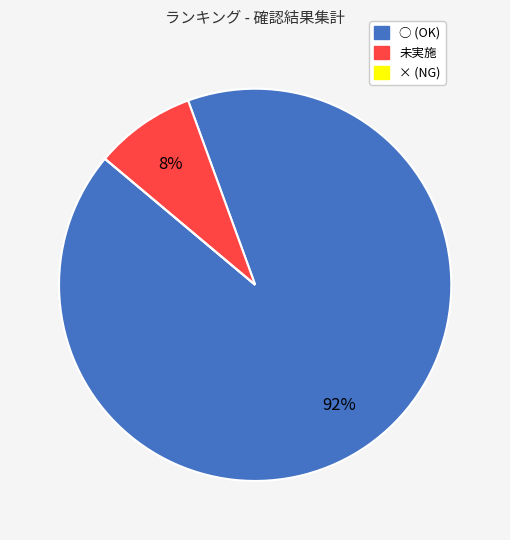

To the nearest percent, what is the difference between the largest and smallest slice percentages?

92%